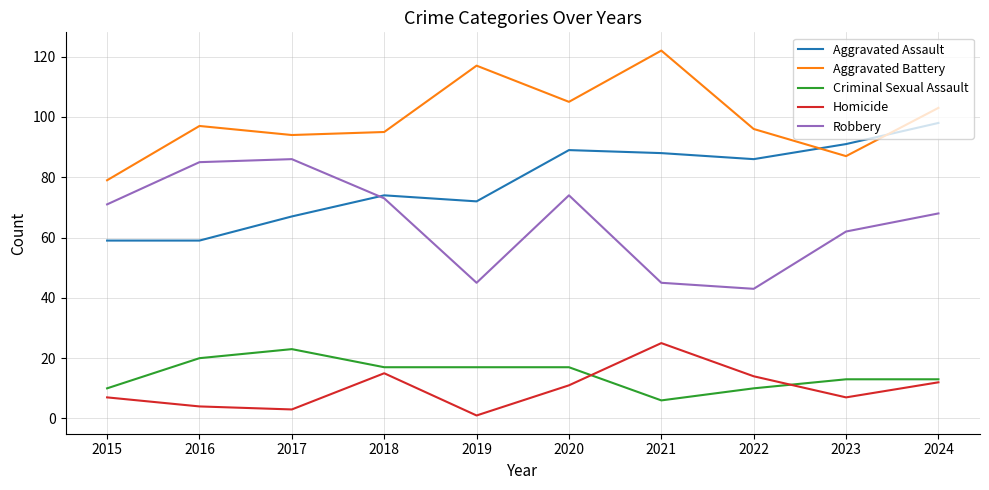

Count the Criminal Sexual Assault values in the range 10 to 17.

7